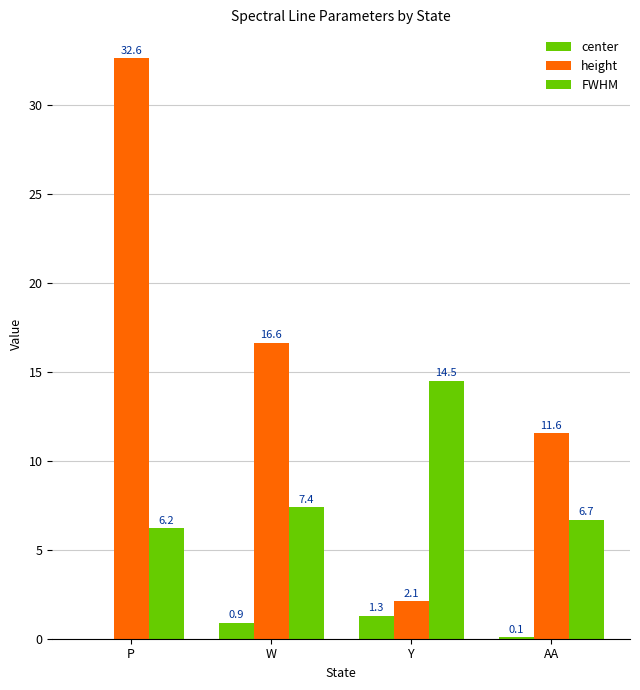

Reading right to left, what are all the values shown in this chart?

center: AA=0.1	Y=1.3	W=0.9	P=0.0
height: AA=11.6	Y=2.1	W=16.6	P=32.6
FWHM: AA=6.7	Y=14.5	W=7.4	P=6.2